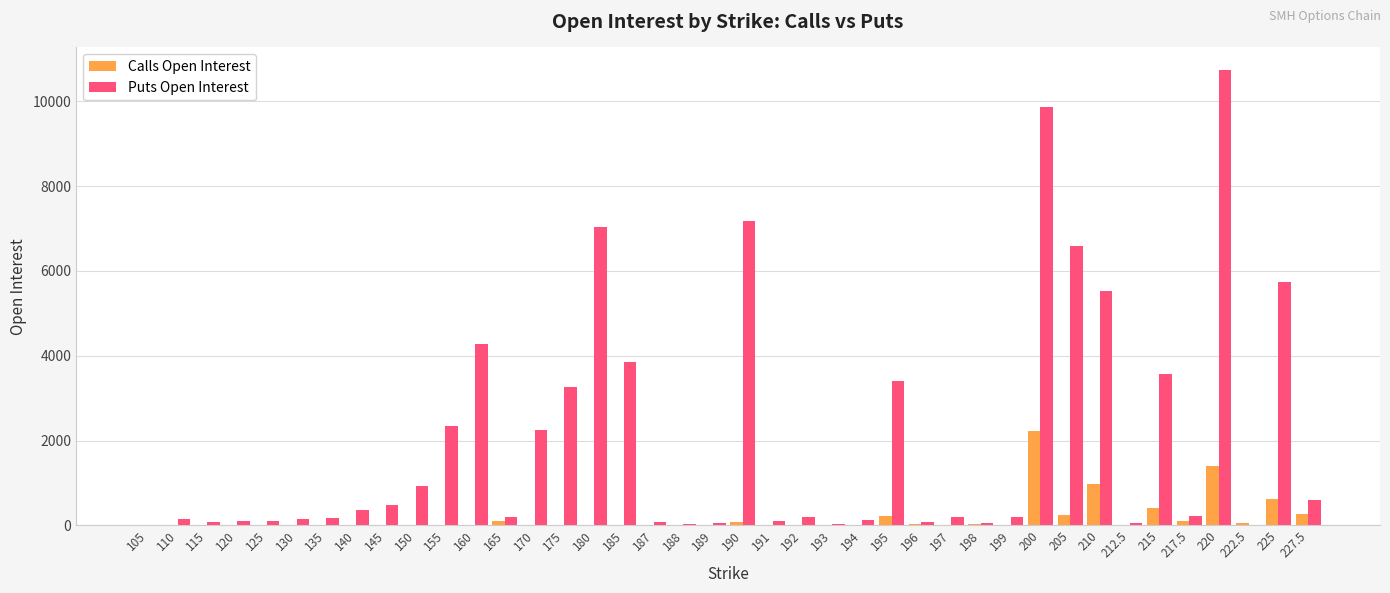

The value of Puts Open Interest at 227.5 is 598. True or false?

True